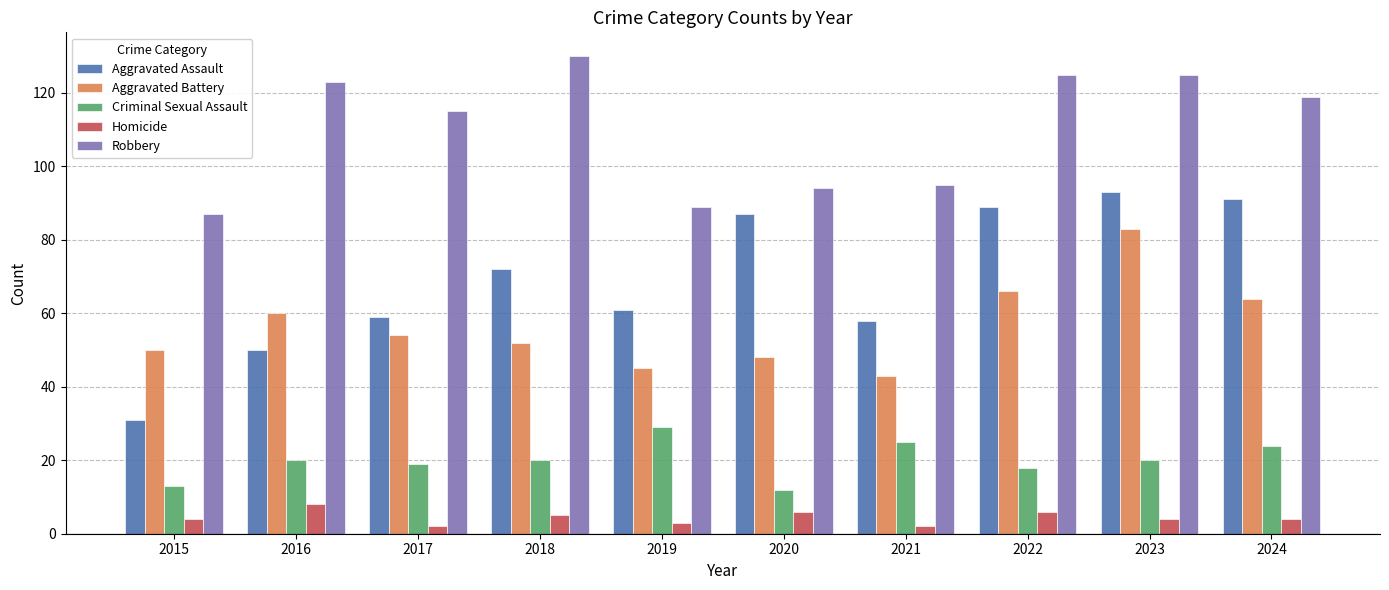

Reading left to right, list all the values displayed in this chart.

Aggravated Assault: 2015=31	2016=50	2017=59	2018=72	2019=61	2020=87	2021=58	2022=89	2023=93	2024=91
Aggravated Battery: 2015=50	2016=60	2017=54	2018=52	2019=45	2020=48	2021=43	2022=66	2023=83	2024=64
Criminal Sexual Assault: 2015=13	2016=20	2017=19	2018=20	2019=29	2020=12	2021=25	2022=18	2023=20	2024=24
Homicide: 2015=4	2016=8	2017=2	2018=5	2019=3	2020=6	2021=2	2022=6	2023=4	2024=4
Robbery: 2015=87	2016=123	2017=115	2018=130	2019=89	2020=94	2021=95	2022=125	2023=125	2024=119